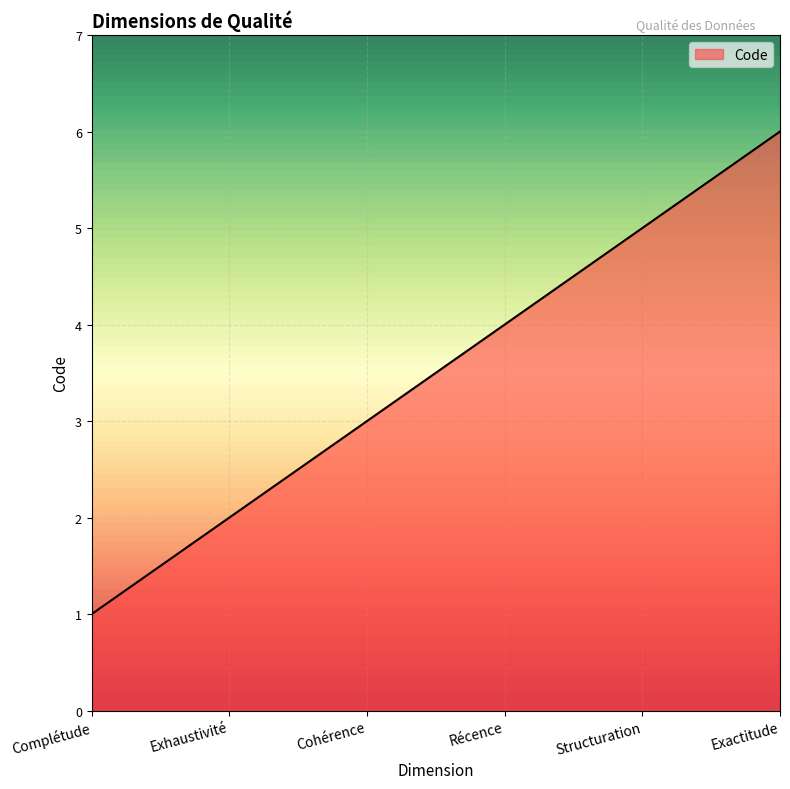

What is the change in value from Exhaustivité to Exactitude?

+4